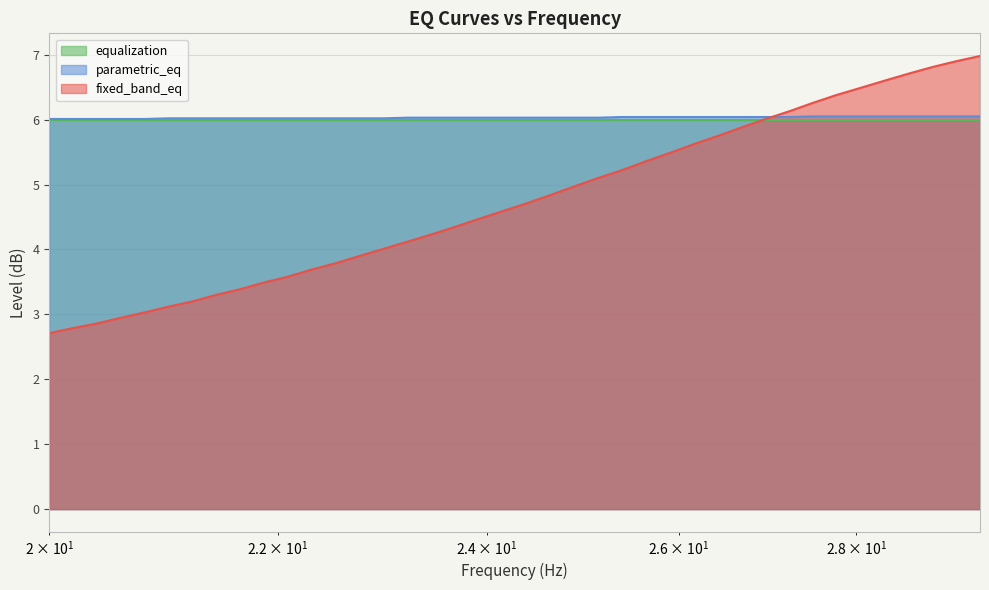

What is the lowest value of the parametric_eq series?

6.0